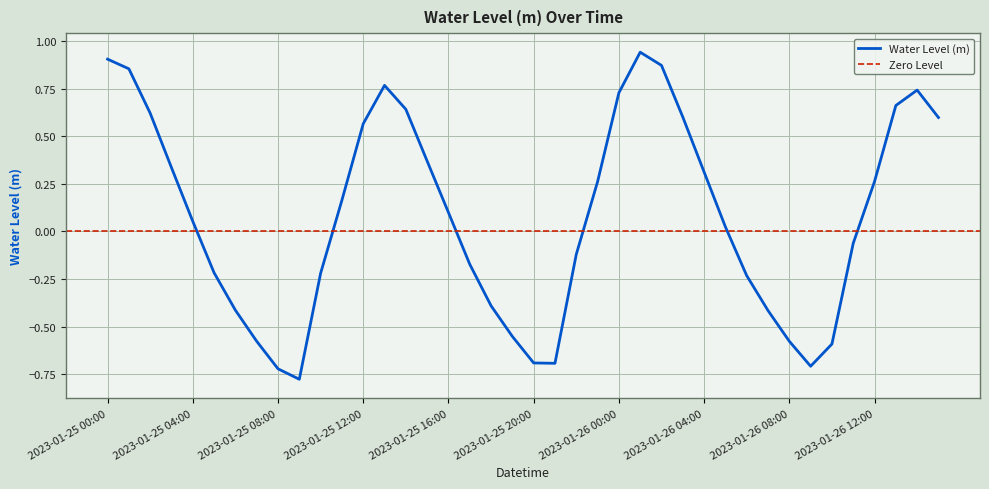

What is the sum of the values at 2023-01-26 08:00 and 2023-01-25 22:00?

-0.7